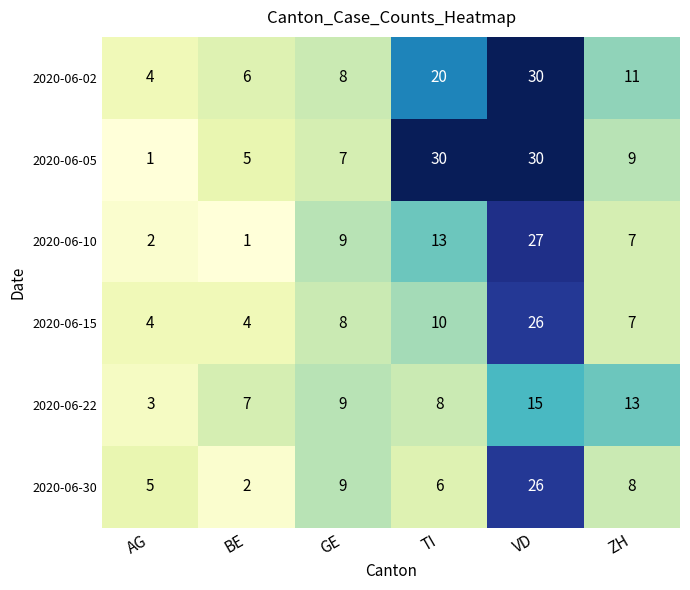

What is the average value of the 2020-06-10 series?

10